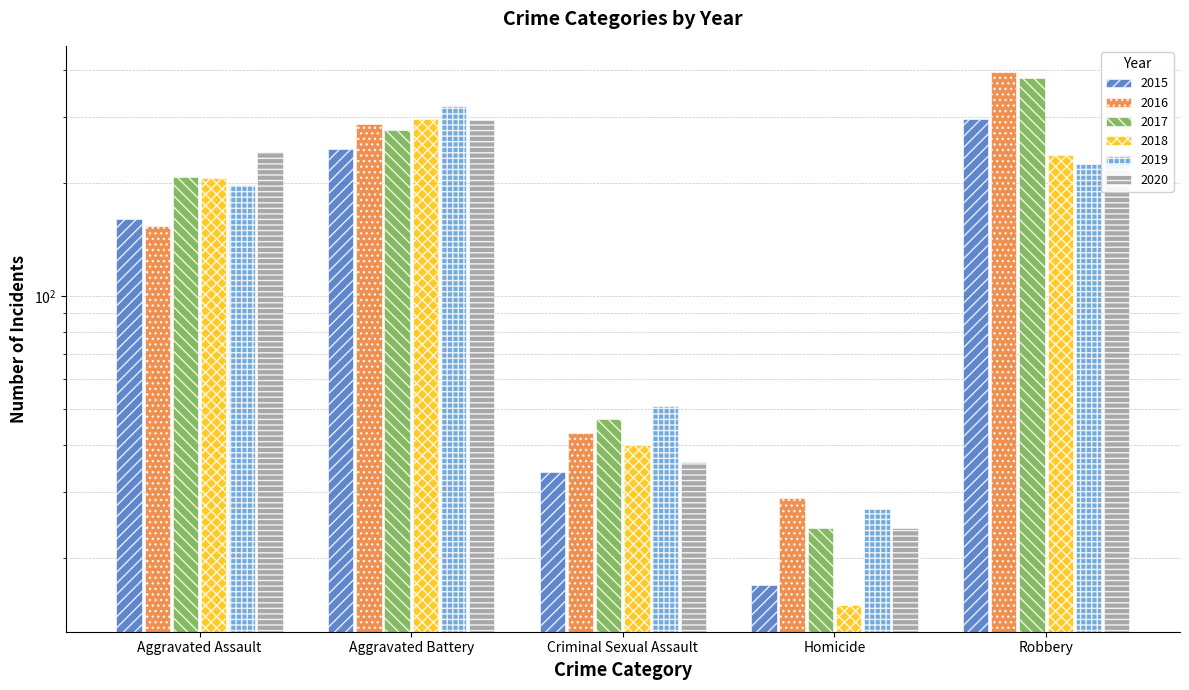

What is the sum of all 2018 values?

795